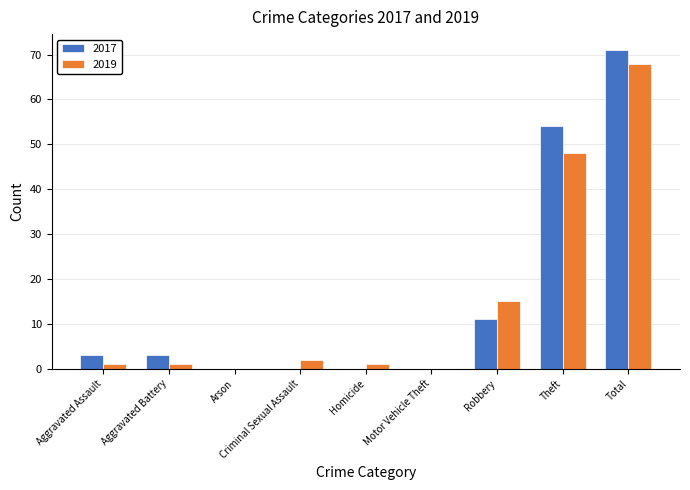

Which category has the highest value in the 2017 series?

Total